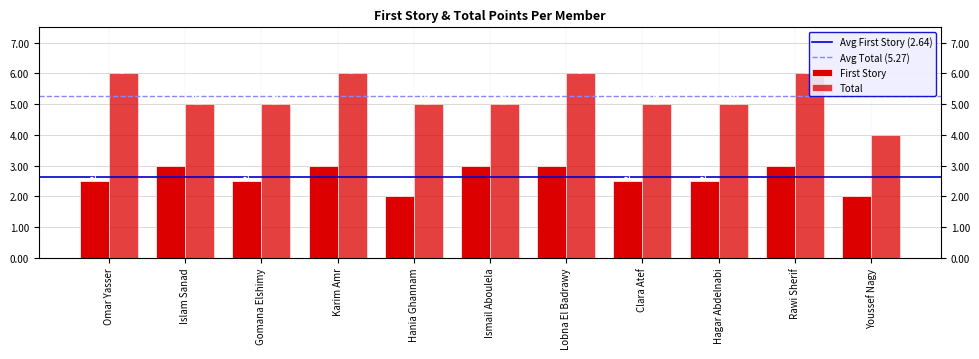

What is the value of the Total bar at the 6th from the left?

5.0